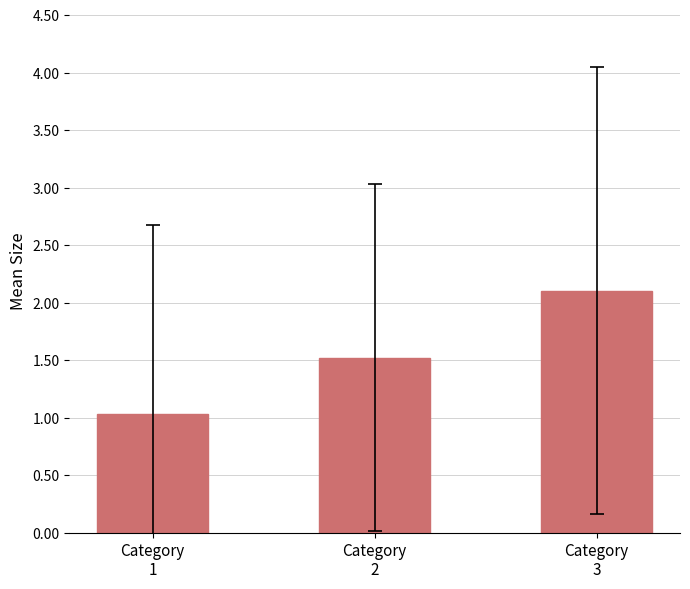

Reading right to left, what are all the values shown in this chart?

Category
3=2.1	Category
2=1.5	Category
1=1.0